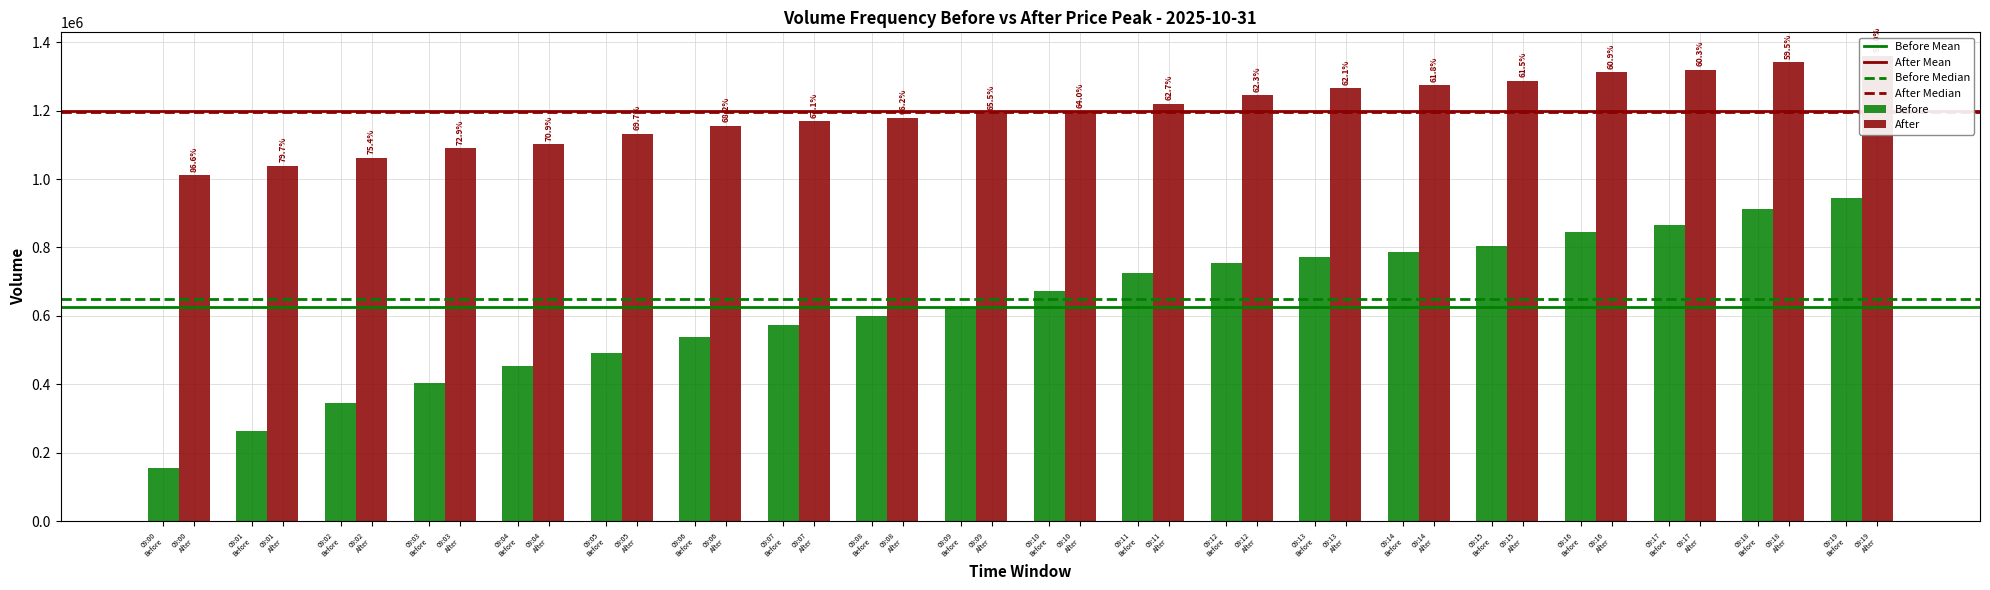

Reading left to right, transcribe all the data shown in this chart.

Before: 156989	264372	346096	405165	452965	491963	539628	574554	601294	627124	673583	725648	754778	771472	787717	805508	843944	866693	913076	945469
After: 1010291	1039259	1061821	1089280	1101833	1132036	1155197	1169257	1179112	1191809	1197150	1220141	1244681	1264380	1273122	1287385	1312148	1318891	1341883	1360303